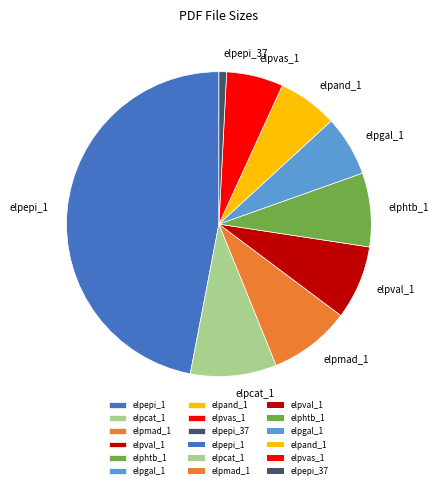

Combined, do elpmad_1 and elpepi_1 account for over 50%?

Yes